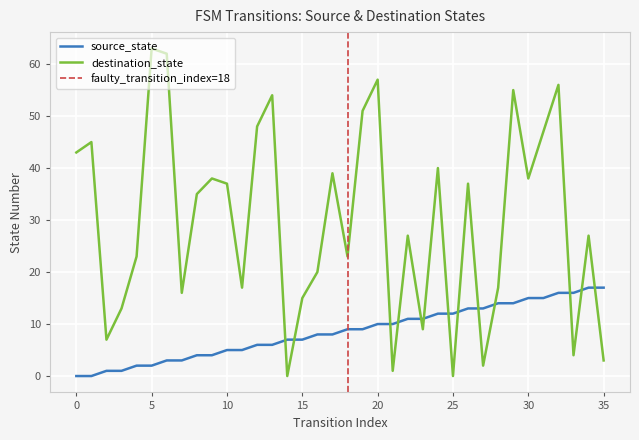

Does the chart display data point markers on the line(s)?

No